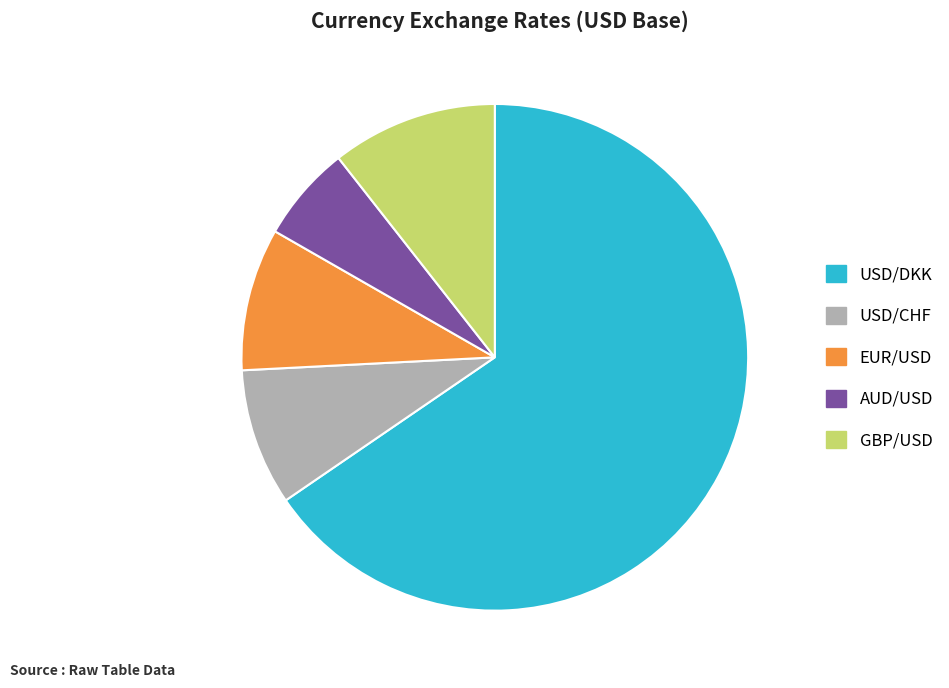

Is AUD/USD the majority of the pie?

No